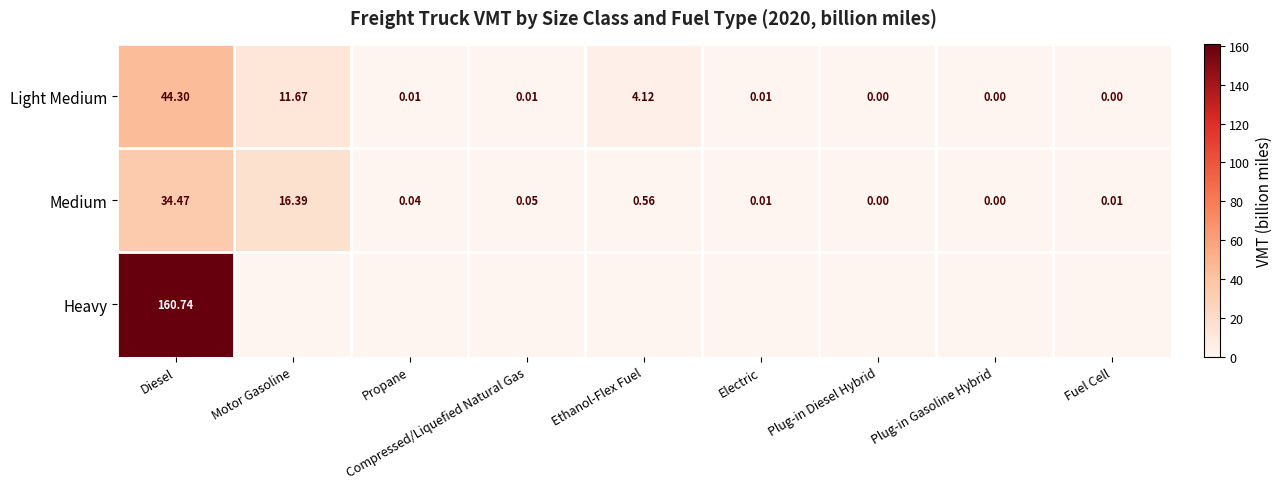

Which category has the highest value in the Medium series?

Diesel